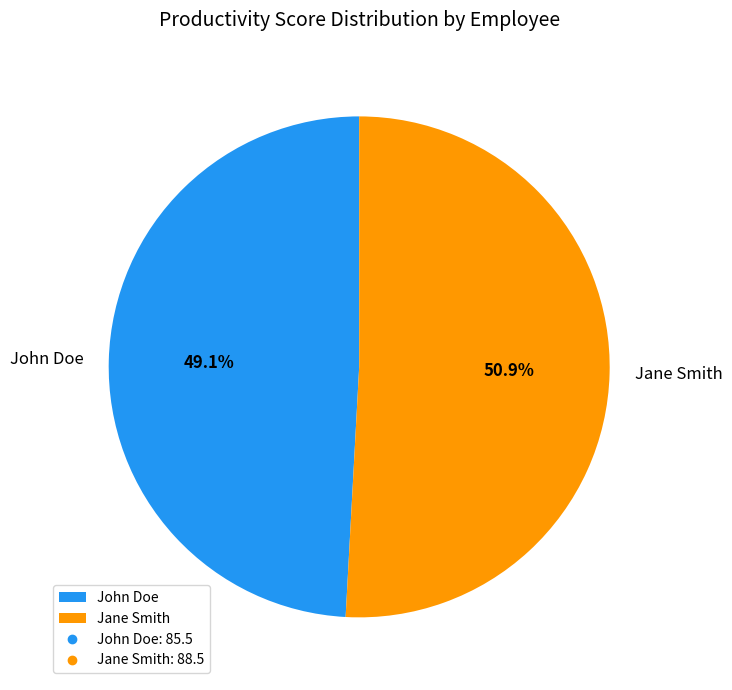

Approximately how many times larger is the value at Jane Smith compared to John Doe?

1.0